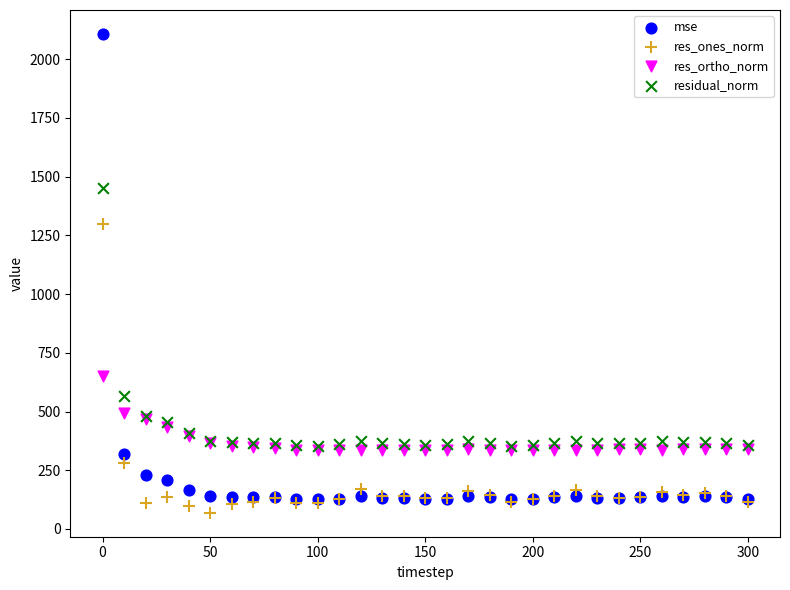

In the res_ones_norm series, what Y value is closest to 683?

279.5